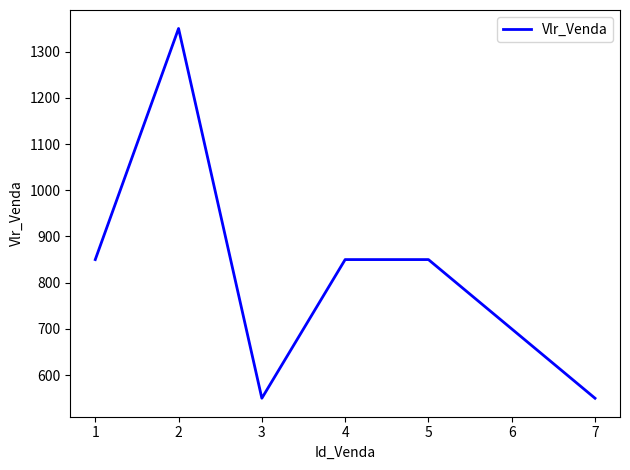

What is the greatest value displayed?

1350